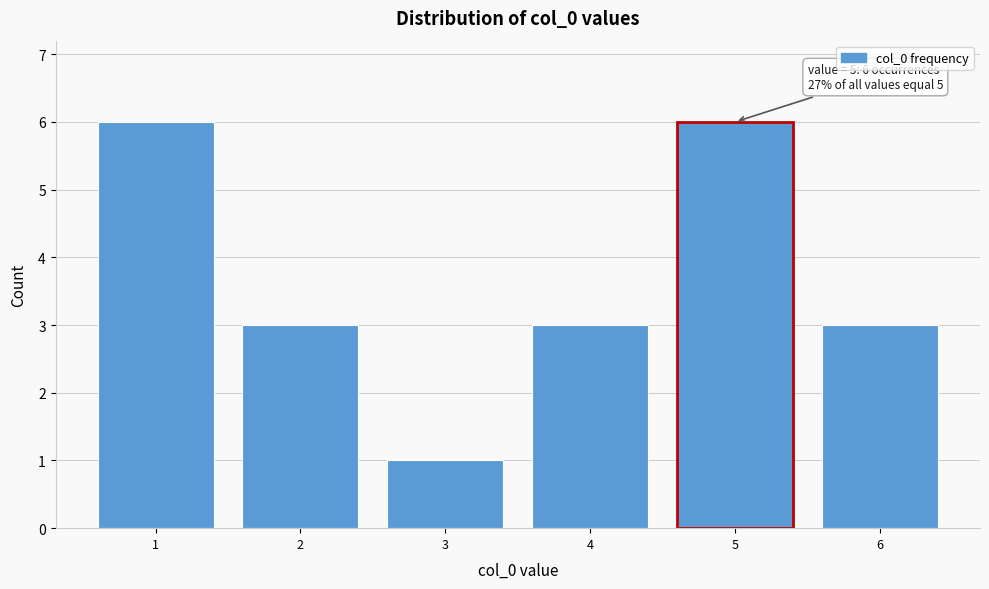

Reading left to right, list all the values displayed in this chart.

6	3	1	3	6	3